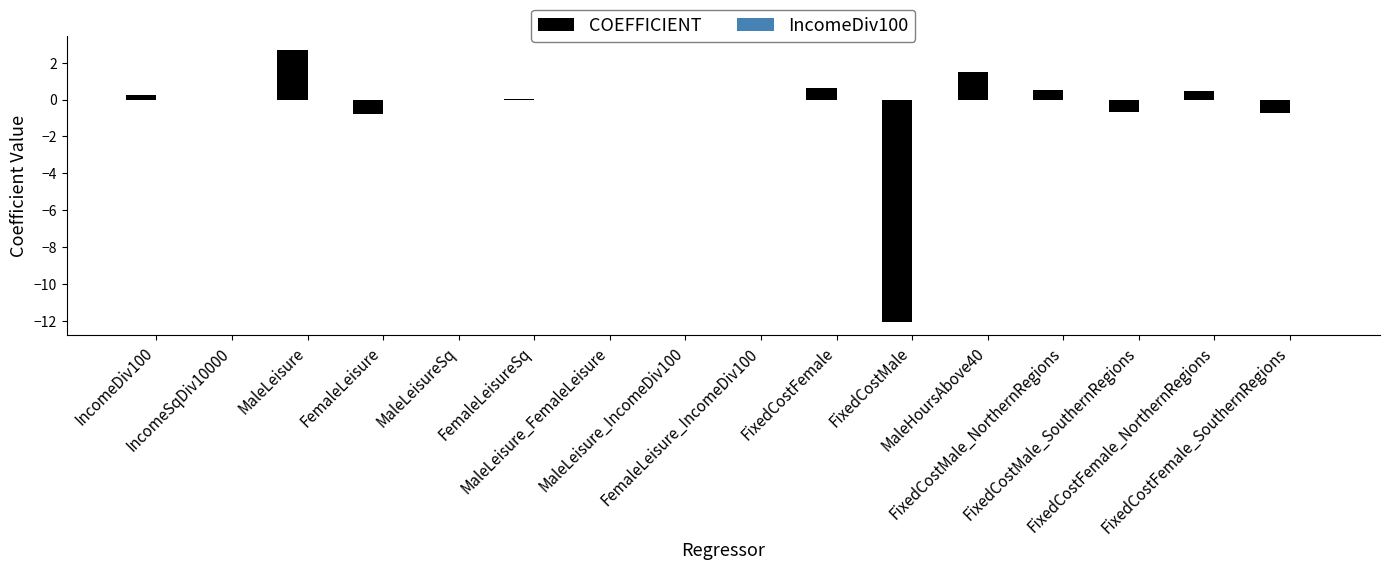

What is the maximum value shown in the chart?

2.7